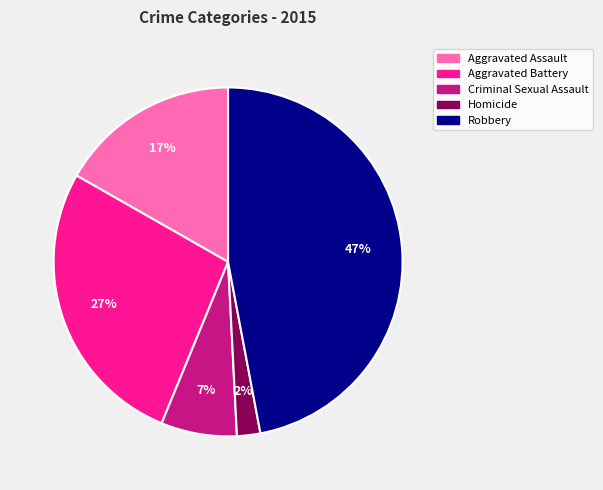

Rank the categories by value from lowest to highest.

Homicide, Criminal Sexual Assault, Aggravated Assault, Aggravated Battery, Robbery